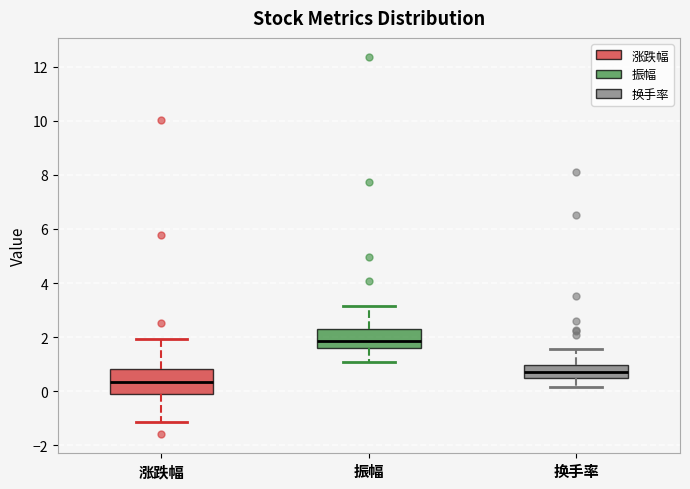

Reading left to right, transcribe this box plot: for each box, give where its median line is, the range the box spans, and where its two whiskers end, as read against the y-axis. The values are not printed on the chart, so give them approximately, as read against the axis.

涨跌幅: median 0.4, box -0.2 to 0.8, whiskers -1.2 to 2.0
振幅: median 1.8, box 1.6 to 2.4, whiskers 1.0 to 3.2
换手率: median 0.8, box 0.4 to 1.0, whiskers 0.2 to 1.6